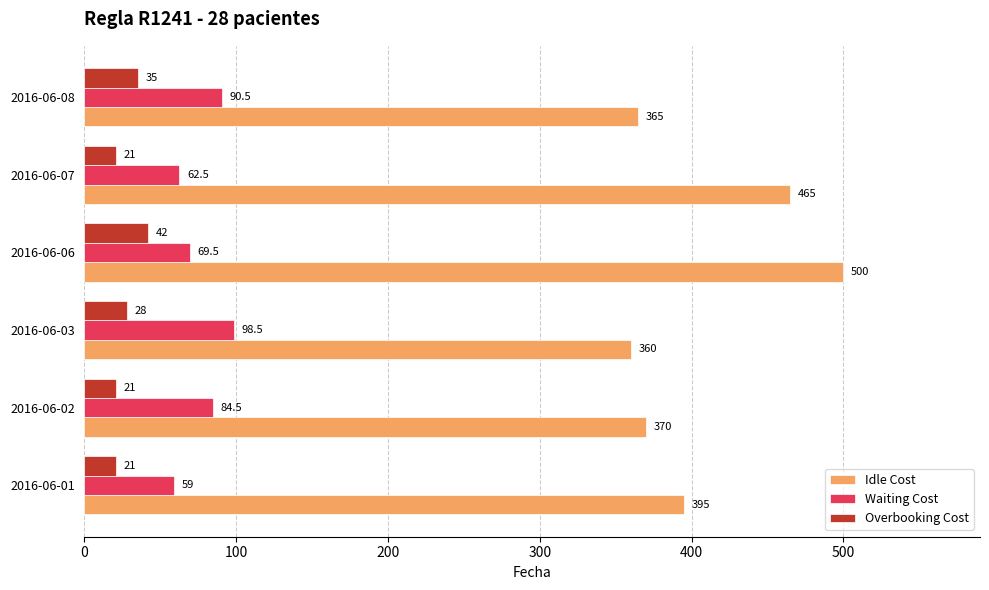

Which series has the widest spread of values?

Idle Cost